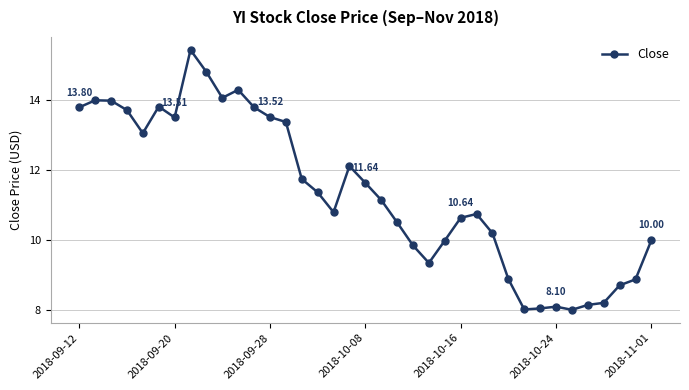

True or false: the data has more than 2 interior local peaks.

True